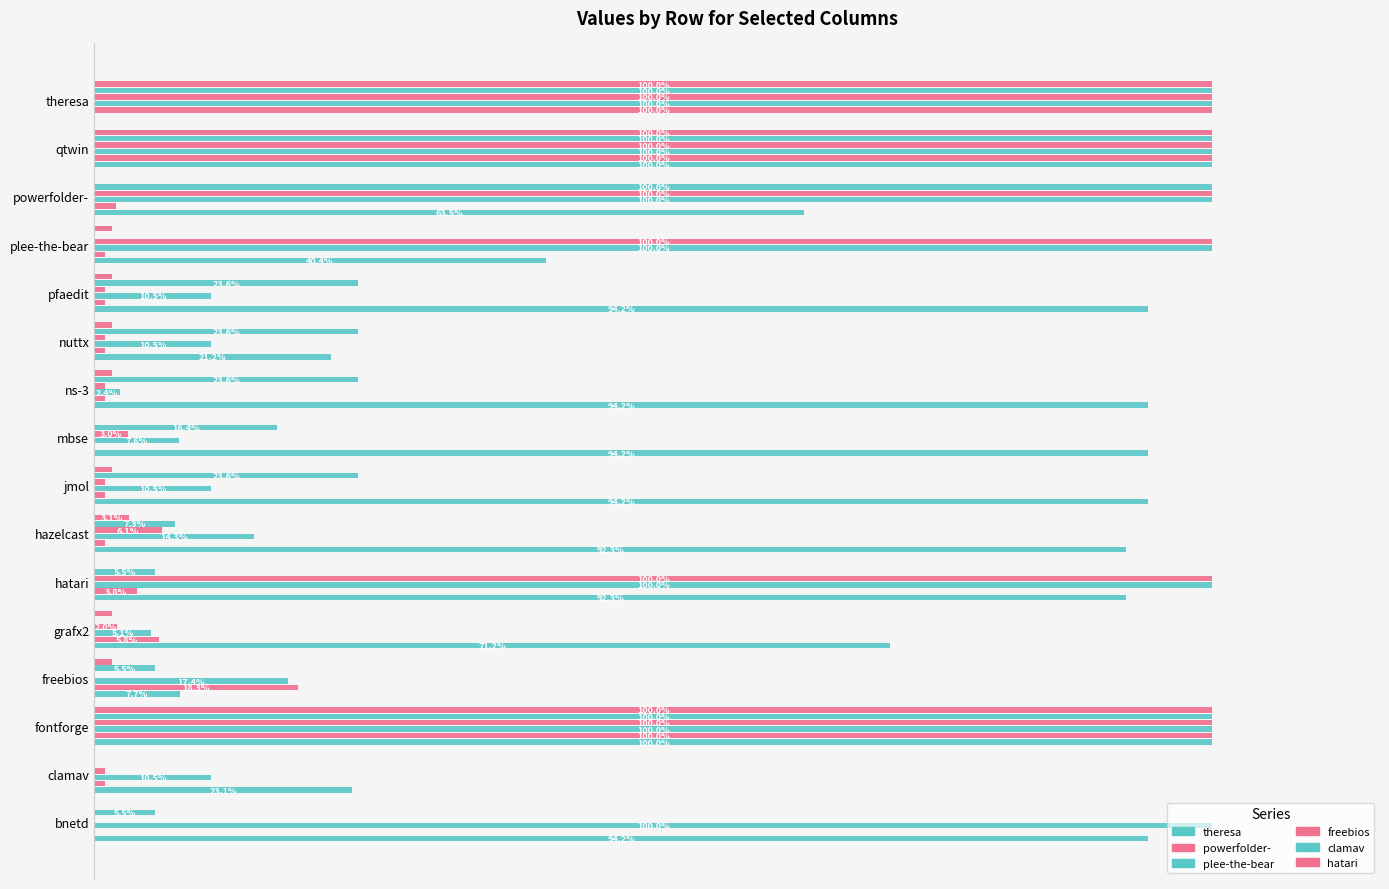

Reading left to right, what are all the values shown in this chart?

theresa.csv: 94.2	23.1	100.0	7.7	71.2	92.3	92.3	94.2	94.2	94.2	21.2	94.2	40.4	63.5	100.0	0.0
powerfolder-.csv: 0.0	1.0	100.0	18.3	5.8	3.8	1.0	1.0	0.0	1.0	1.0	1.0	1.0	1.9	100.0	100.0
plee-the-bear.csv: 100.0	10.5	100.0	17.4	5.1	100.0	14.3	10.5	7.6	2.4	10.5	10.5	100.0	100.0	100.0	100.0
freebios.csv: 0.0	1.0	100.0	0.0	2.0	100.0	6.1	1.0	3.0	1.0	1.0	1.0	100.0	100.0	100.0	100.0
clamav.csv: 5.5	0.0	100.0	5.5	0.0	5.5	7.3	23.6	16.4	23.6	23.6	23.6	0.0	100.0	100.0	100.0
hatari.csv: 0.0	0.0	100.0	1.6	1.6	0.0	3.1	1.6	0.0	1.6	1.6	1.6	1.6	0.0	100.0	100.0